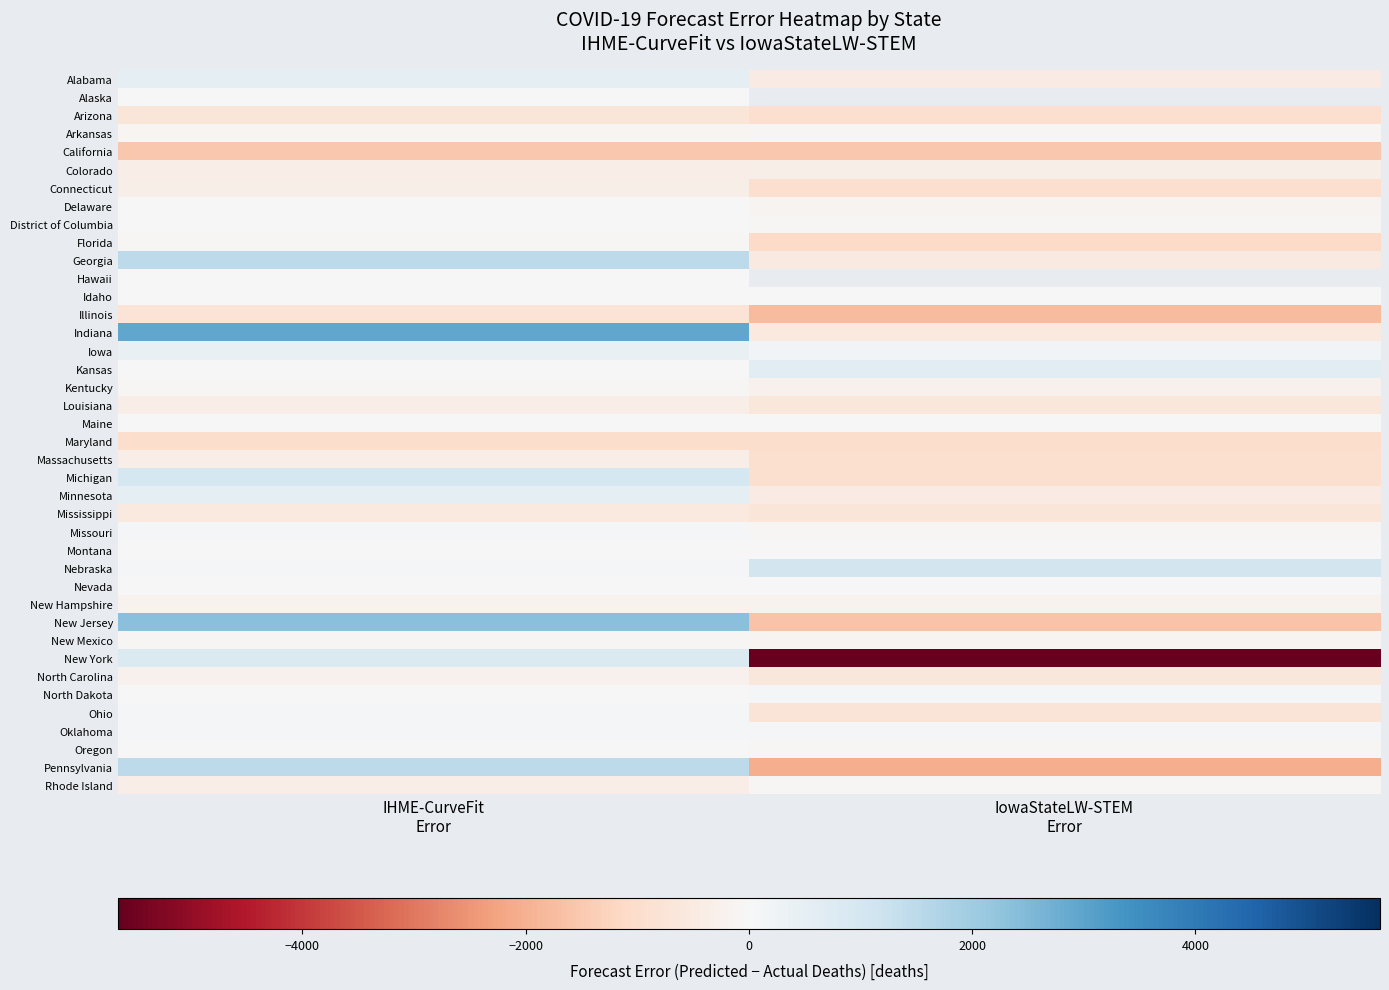

Which category has the highest value in the Oklahoma series?

IHME-CurveFit Error